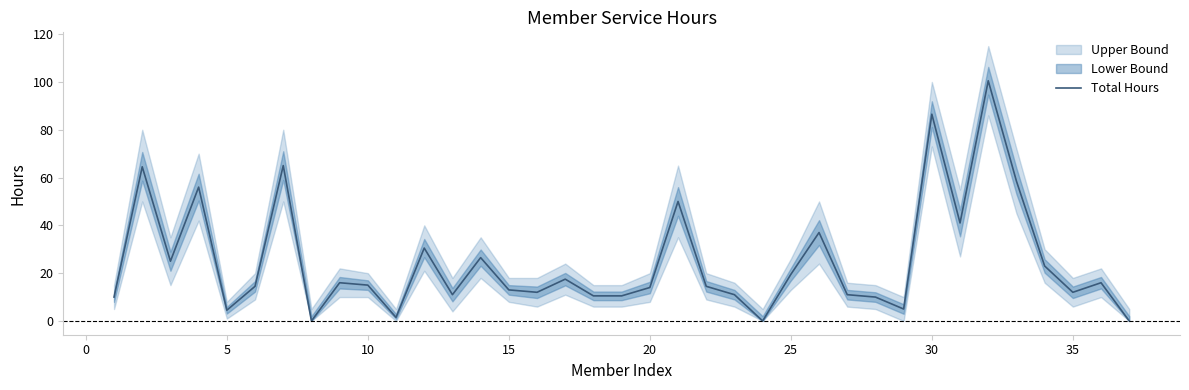

What is the value of the 17th point from the left?

17.5